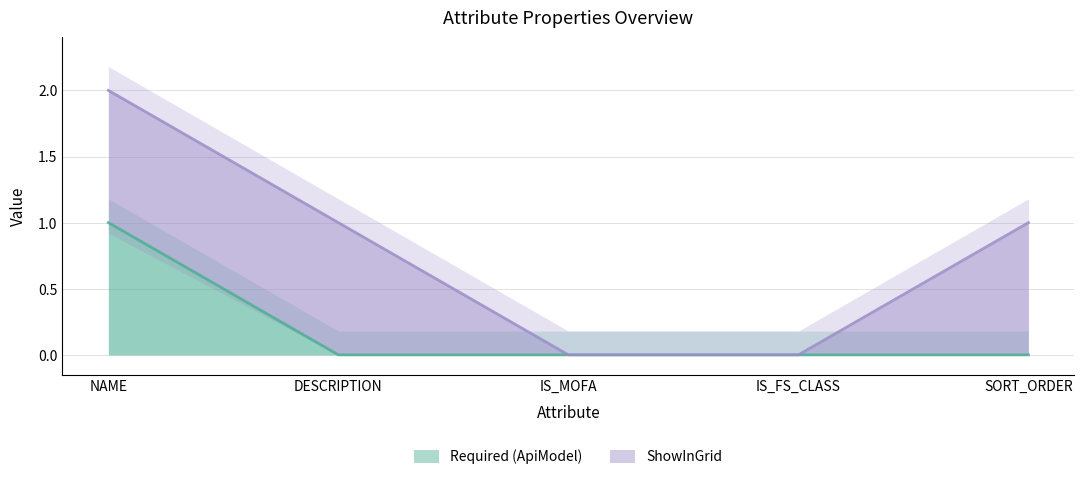

The Required (ApiModel) series shows 0 at IS_MOFA. True or false?

True